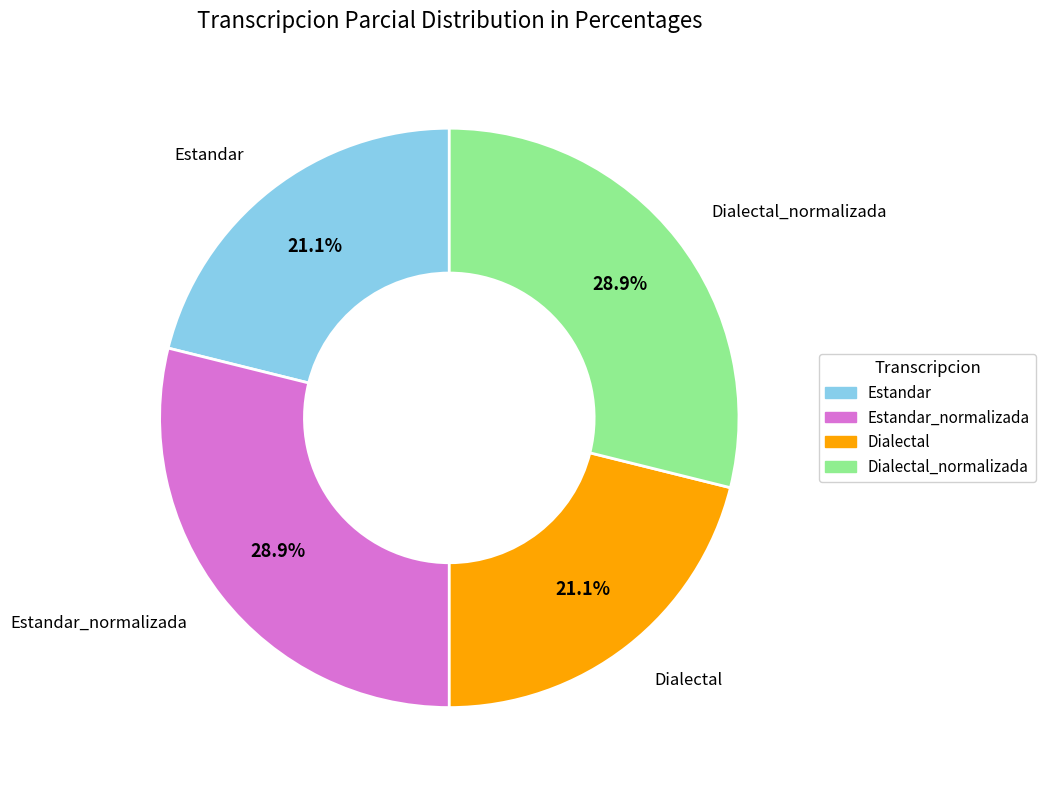

Approximately how many times larger is the value at Dialectal_normalizada compared to Estandar?

1.4